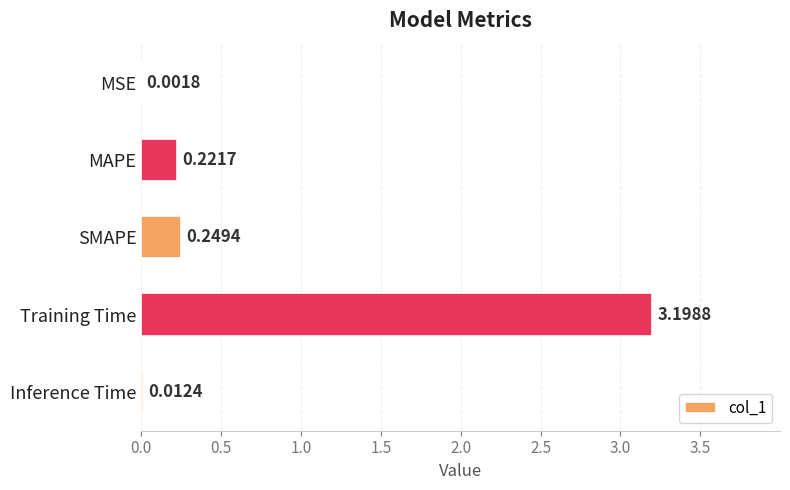

Which category has the highest value across all series?

Training Time